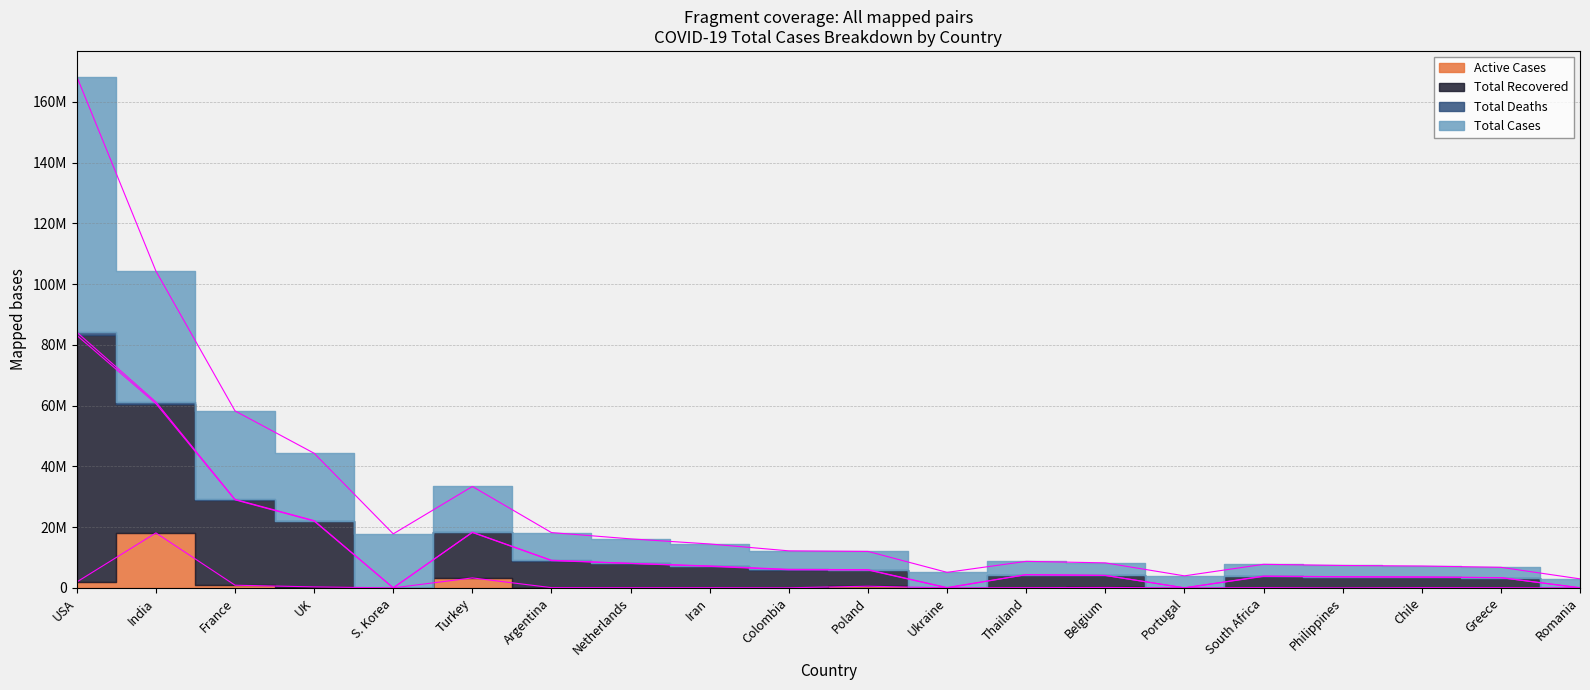

True or false: Total Cases and Total Recovered cross at least once.

False